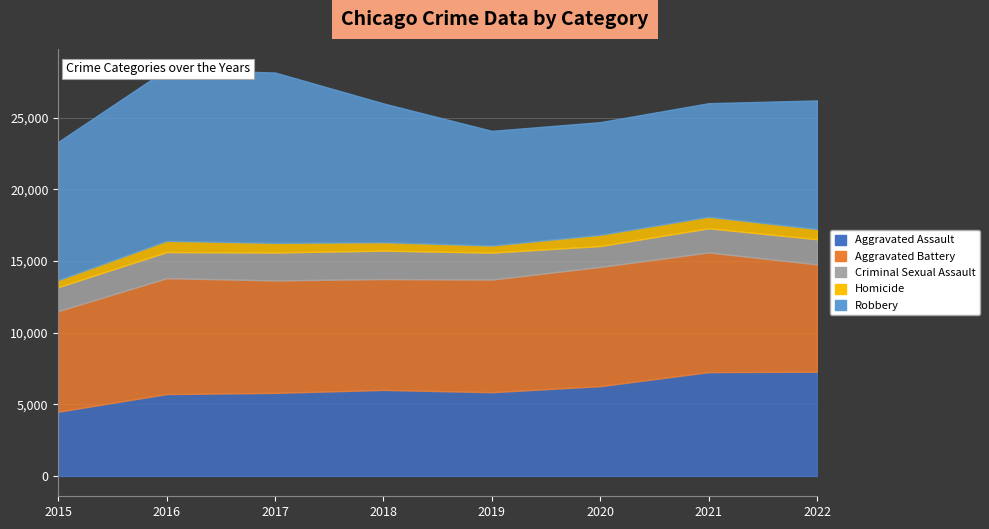

Where does the Robbery series first go above 9638?

2016